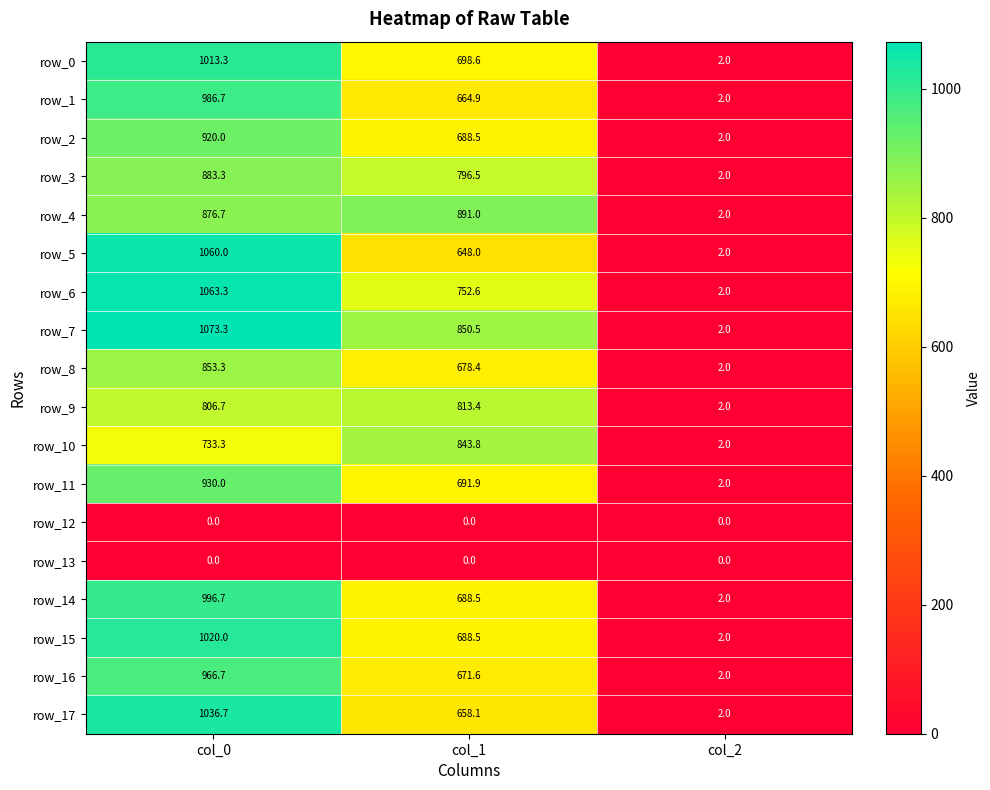

Reading right to left, list all the values displayed in this chart.

row_0: 2.0	698.6	1013.3
row_1: 2.0	664.9	986.7
row_2: 2.0	688.5	920.0
row_3: 2.0	796.5	883.3
row_4: 2.0	891.0	876.7
row_5: 2.0	648.0	1060.0
row_6: 2.0	752.6	1063.3
row_7: 2.0	850.5	1073.3
row_8: 2.0	678.4	853.3
row_9: 2.0	813.4	806.7
row_10: 2.0	843.8	733.3
row_11: 2.0	691.9	930.0
row_12: 0.0	0.0	0.0
row_13: 0.0	0.0	0.0
row_14: 2.0	688.5	996.7
row_15: 2.0	688.5	1020.0
row_16: 2.0	671.6	966.7
row_17: 2.0	658.1	1036.7